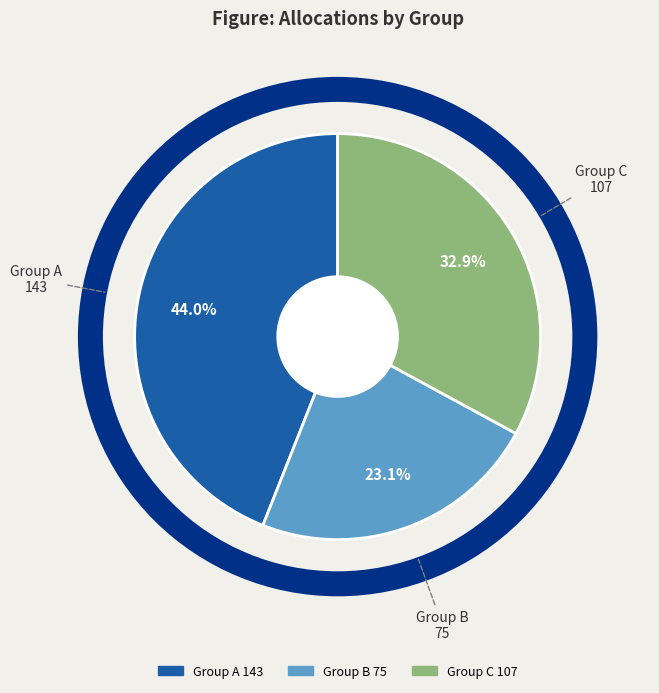

To the nearest percent, what is the difference between the largest and smallest slice percentages?

21%